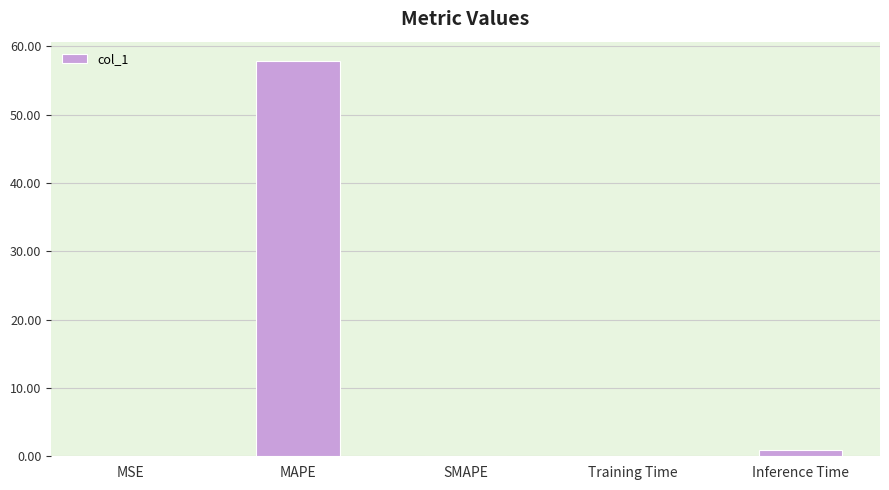

Which category has the highest value across all series?

MAPE